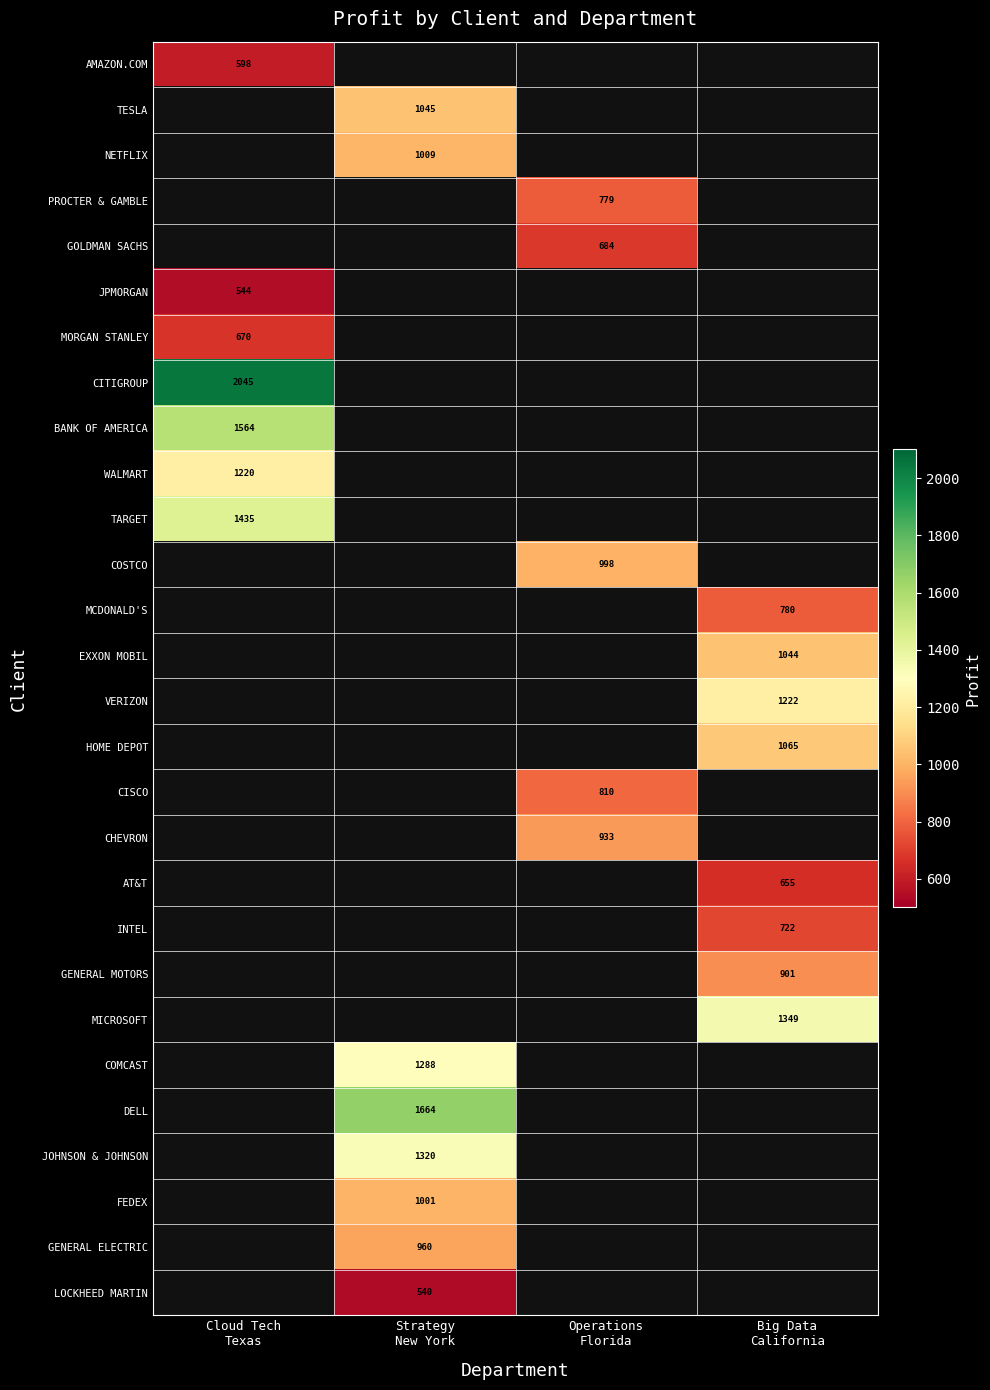

Is it true that INTEL equals 1194.8 at Big Data California?

False